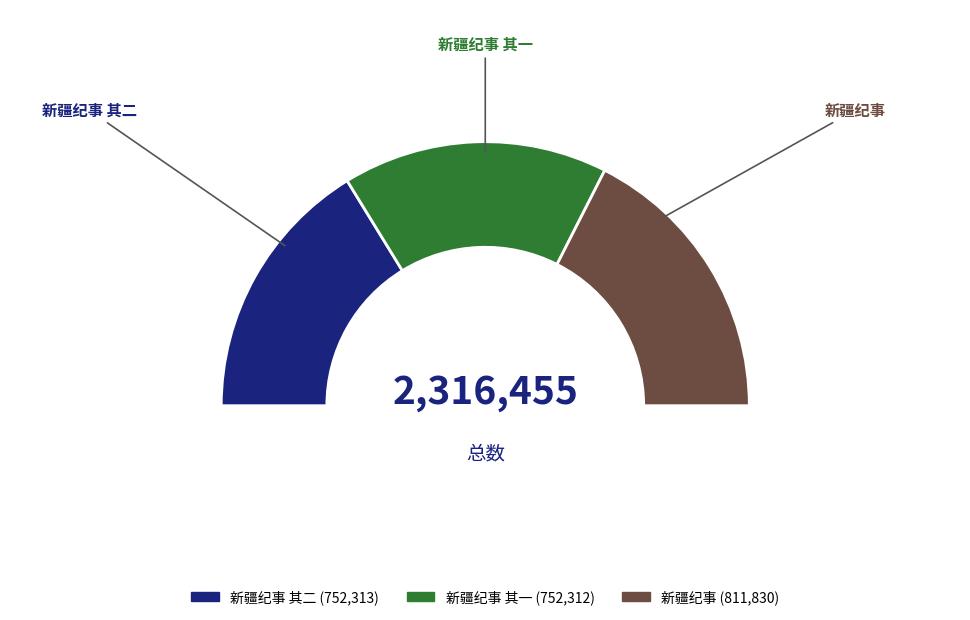

To the nearest percent, what is the average slice percentage?

33%